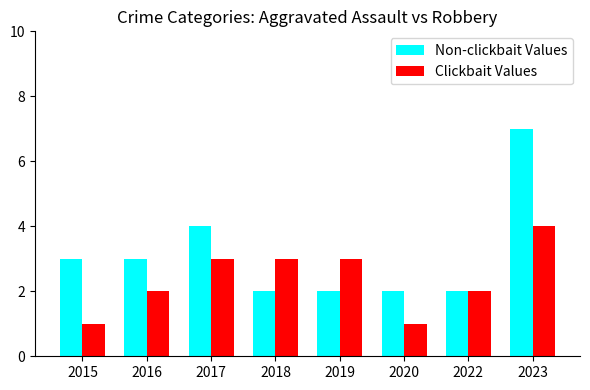

Reading right to left, transcribe all the data shown in this chart.

Non-clickbait Values: 7	2	2	2	2	4	3	3
Clickbait Values: 4	2	1	3	3	3	2	1